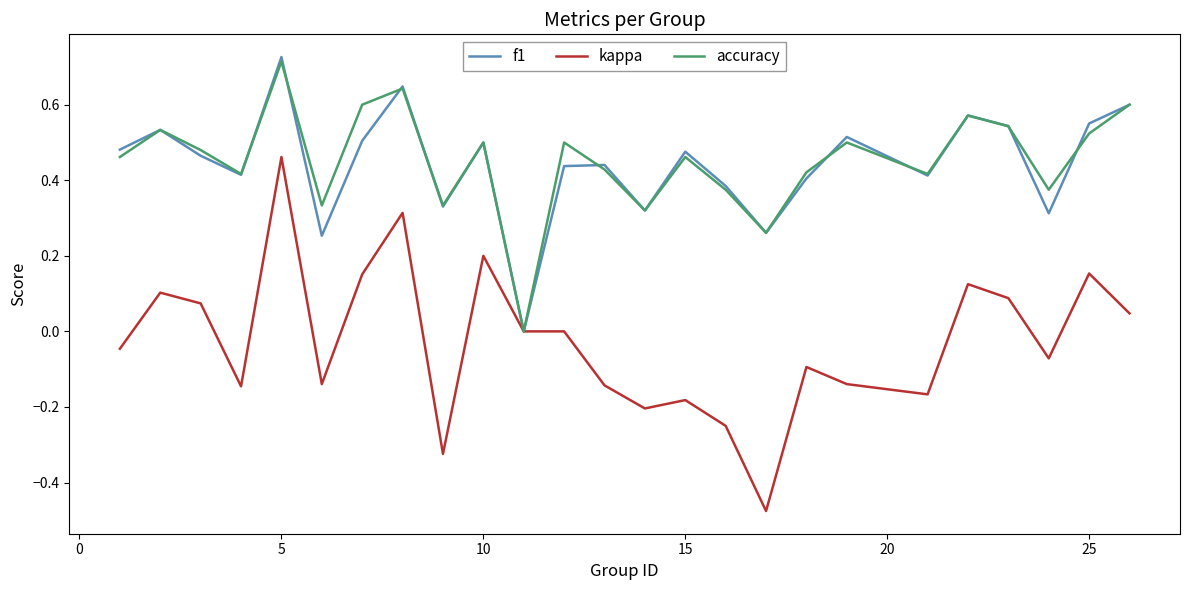

Which series has the widest spread of values?

kappa